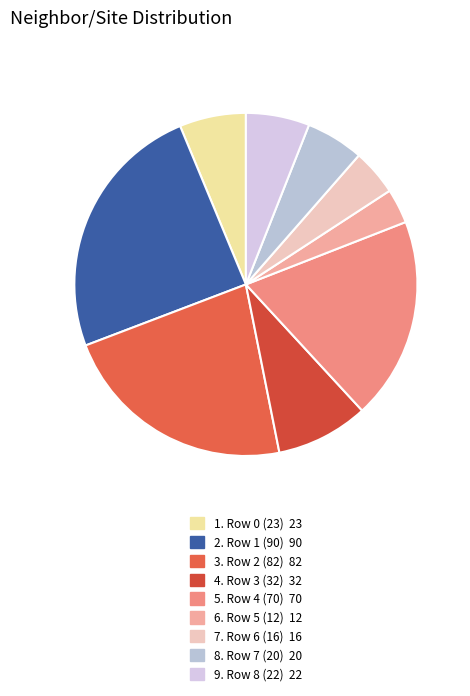

How many slices are in this pie chart?

9